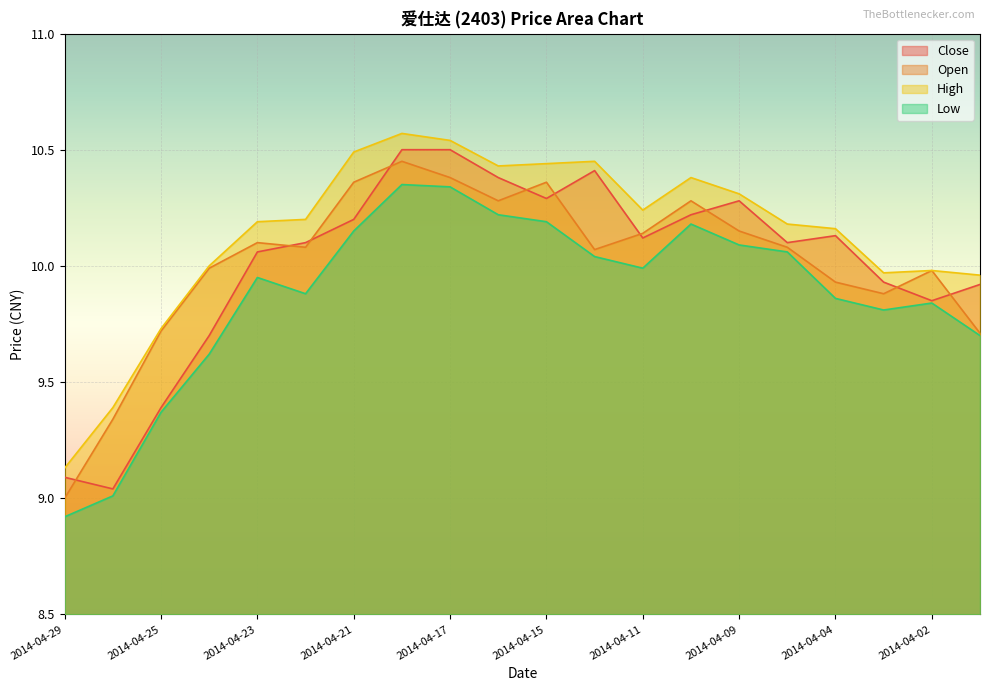

Which series has the largest total across all categories?

High